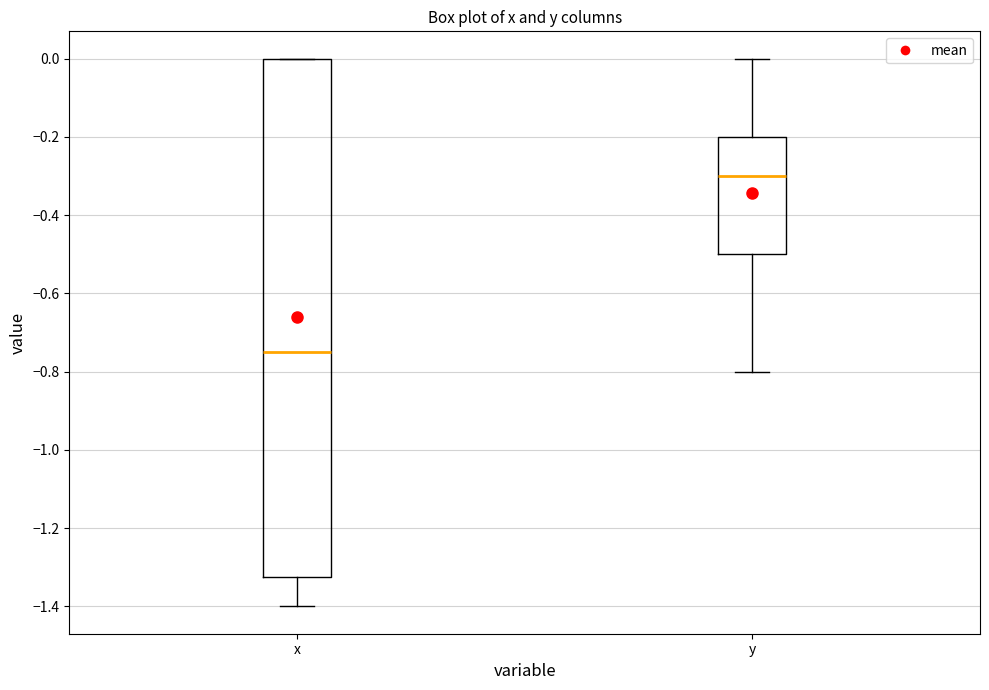

Reading left to right, read every box against the y-axis: the position of its median line, the range the box covers, and the ends of its whiskers. The values are not printed on the chart, so give them approximately, as read against the axis.

x: median -0.74, box -1.32 to 0.00, whiskers -1.40 to 0.00
y: median -0.30, box -0.50 to -0.20, whiskers -0.80 to 0.00